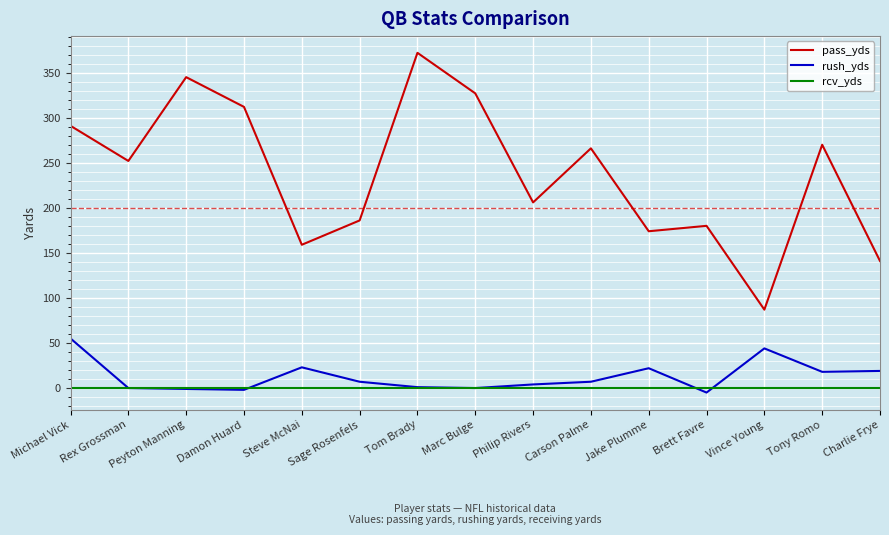

How many values in the pass_yds series are below 252?

7